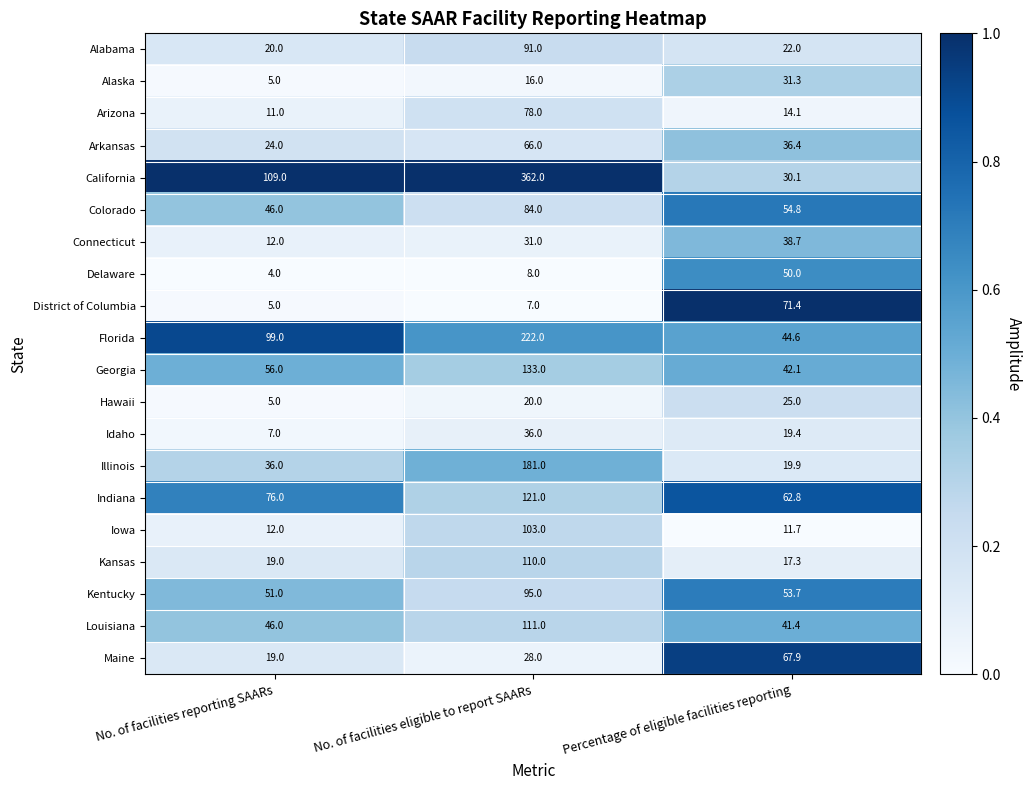

Which series has the largest total across all categories?

California